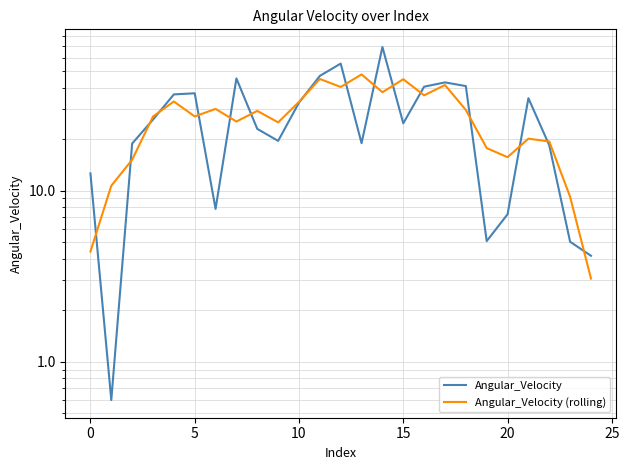

Rank the series at 25 from lowest to highest value.

Angular_Velocity, Angular_Velocity (rolling)